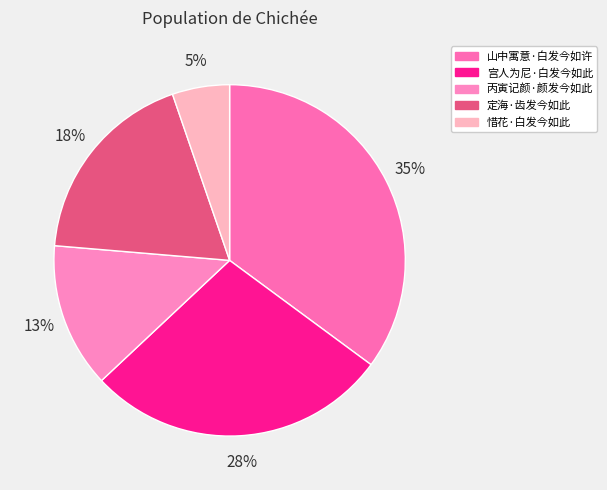

Count the number of slices in the pie.

5